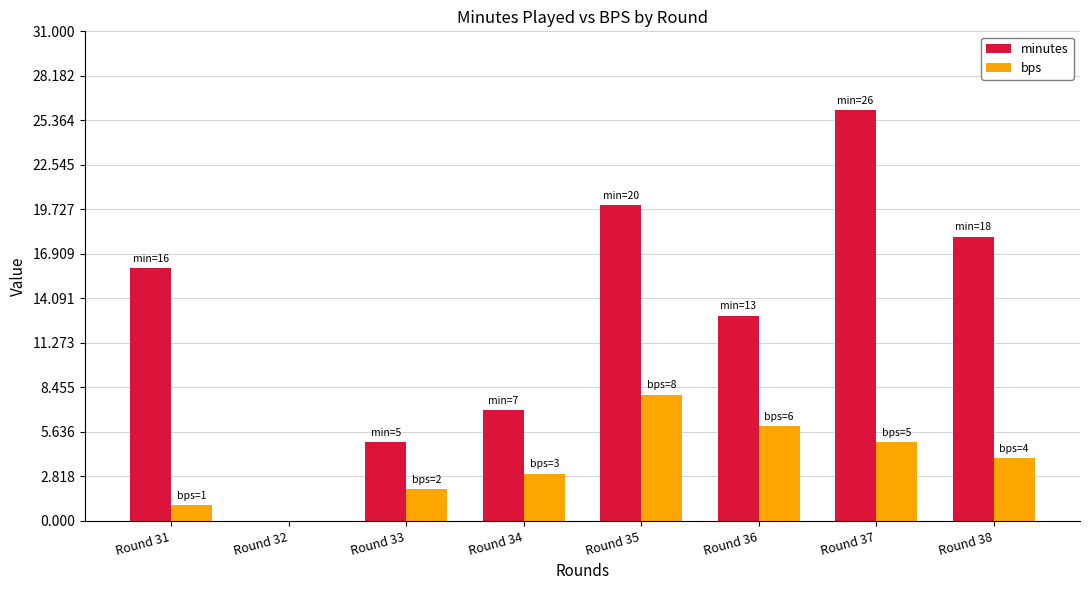

What is the average value of the bps series?

4